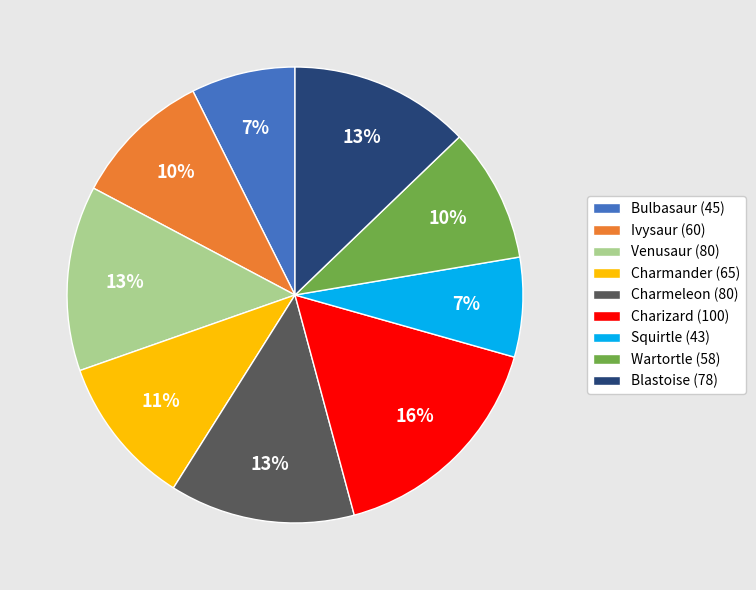

Is Wartortle the majority of the pie?

No